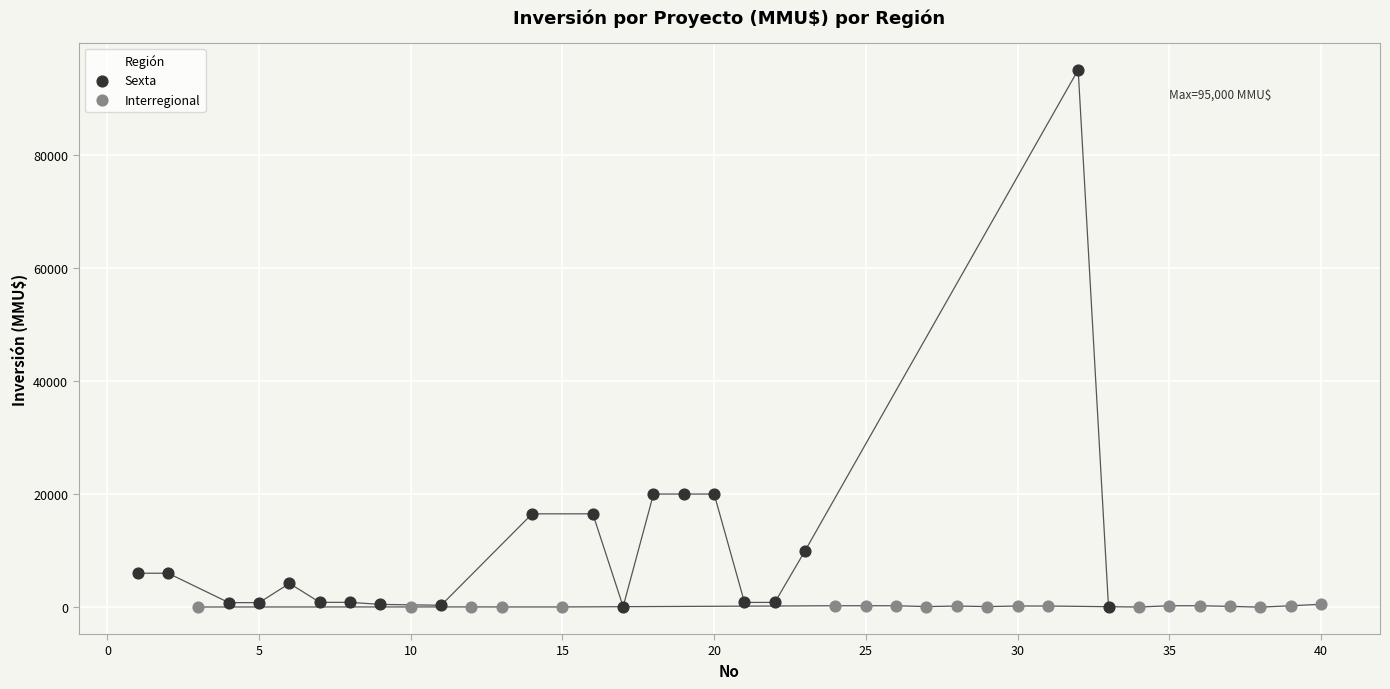

Which series has the largest Y range (max minus min)?

Sexta